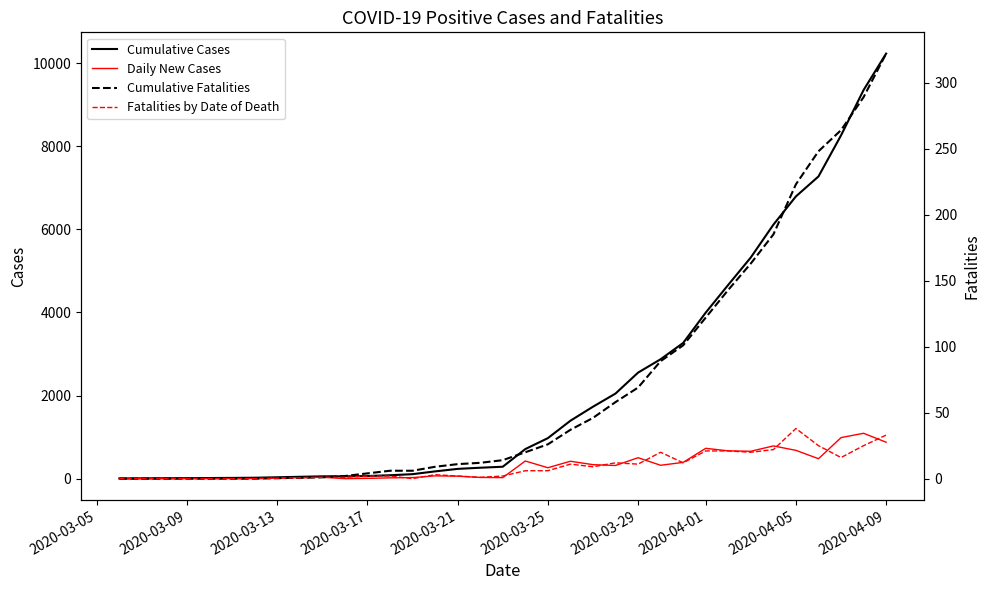

Which series has the largest range (max minus min)?

Cumulative Cases